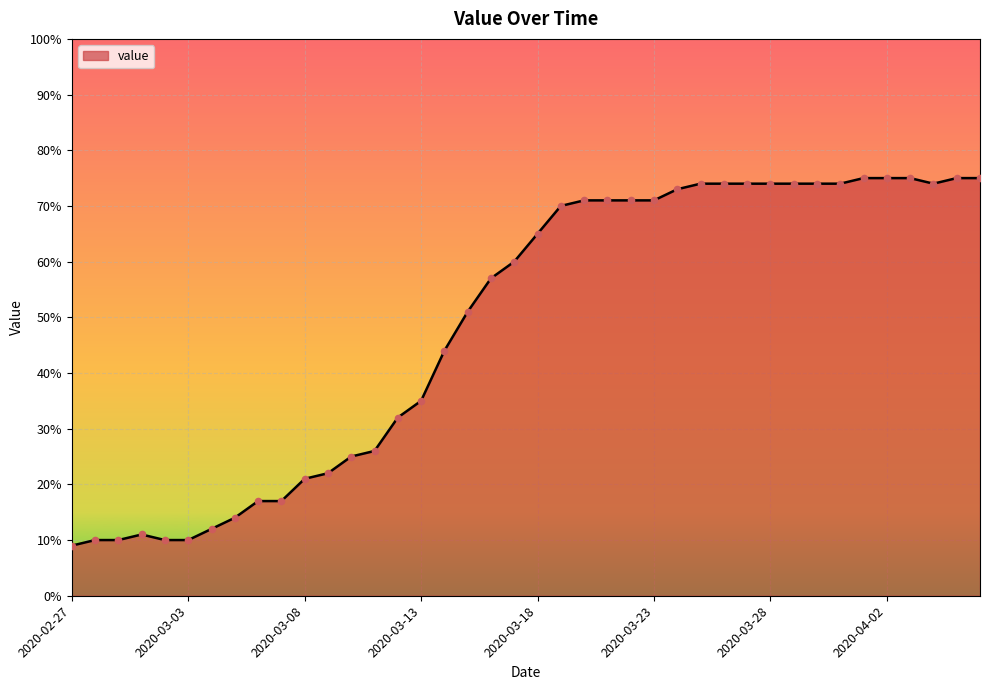

What is the greatest value displayed?

75